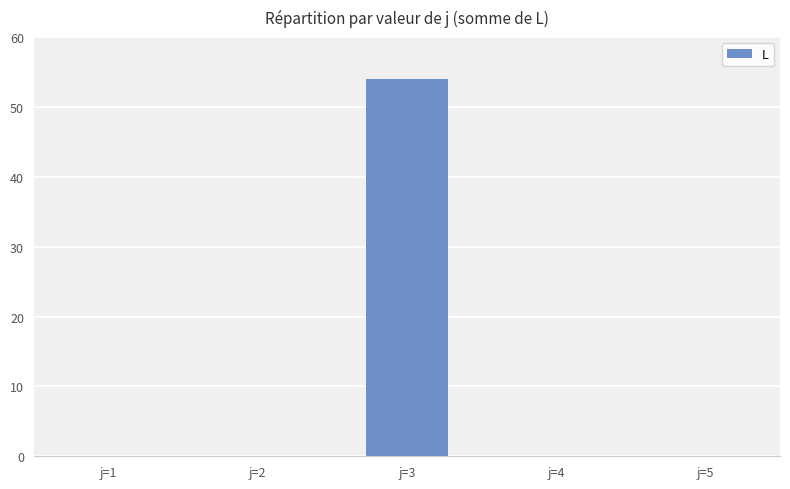

What is the maximum value shown in the chart?

54